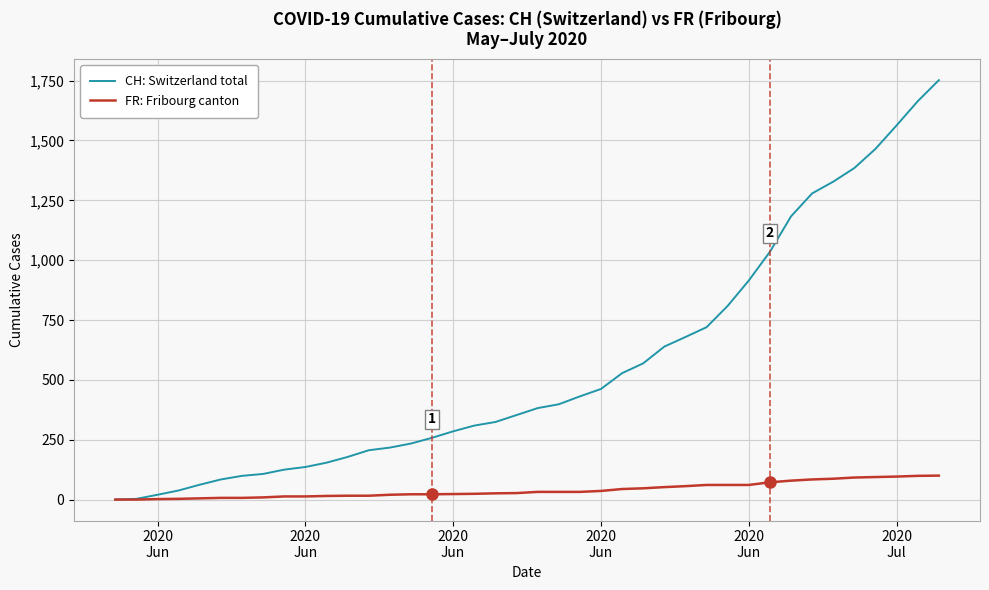

What is the difference between the second highest and minimum values in the CH: Switzerland total series?

1664